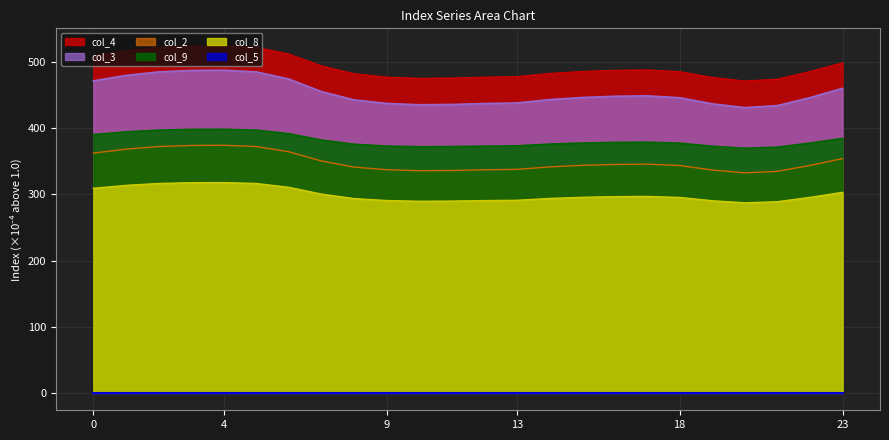

Reading left to right, extract all data points from this chart.

col_2: 0=362.5	1=368.5	2=372.4	3=374.1	4=374.4	5=372.5	6=364.5	7=350.6	8=341.4	9=337.4	10=335.9	11=336.2	12=337.3	13=337.9	14=341.7	15=344.0	16=345.4	17=345.8	18=343.8	19=337.0	20=332.7	21=335.0	22=343.9	23=354.2
col_3: 0=471.7	1=479.9	2=485.3	3=487.5	4=487.9	5=485.3	6=474.5	7=455.6	8=443.0	9=437.6	10=435.6	11=436.0	12=437.4	13=438.3	14=443.4	15=446.6	16=448.4	17=449.1	18=446.2	19=437.0	20=431.3	21=434.3	22=446.4	23=460.5
col_4: 0=509.7	1=517.4	2=522.4	3=524.5	4=524.9	5=522.5	6=512.3	7=494.5	8=482.6	9=477.5	10=475.6	11=476.0	12=477.4	13=478.2	14=483.0	15=486.0	16=487.7	17=488.3	18=485.6	19=477.0	20=471.5	21=474.4	22=485.8	23=499.1
col_8: 0=309.3	1=313.7	2=316.6	3=317.8	4=318.0	5=316.6	6=310.8	7=300.6	8=293.8	9=290.8	10=289.7	11=290.0	12=290.7	13=291.2	14=294.0	15=295.7	16=296.7	17=297.0	18=295.5	19=290.5	20=287.4	21=289.0	22=295.6	23=303.2
col_9: 0=390.5	1=394.6	2=397.2	3=398.4	4=398.6	5=397.3	6=391.8	7=382.3	8=375.9	9=373.2	10=372.1	11=372.3	12=373.1	13=373.5	14=376.1	15=377.7	16=378.7	17=379.0	18=377.5	19=372.9	20=369.9	21=371.5	22=377.6	23=384.8